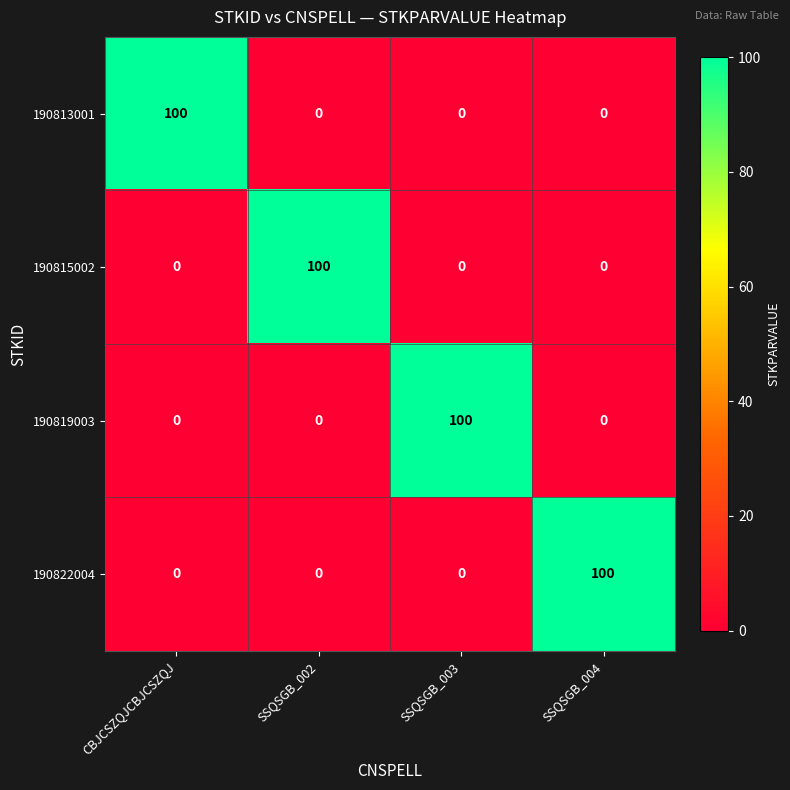

At which label does 190822004 reach its peak?

SSQSGB_004